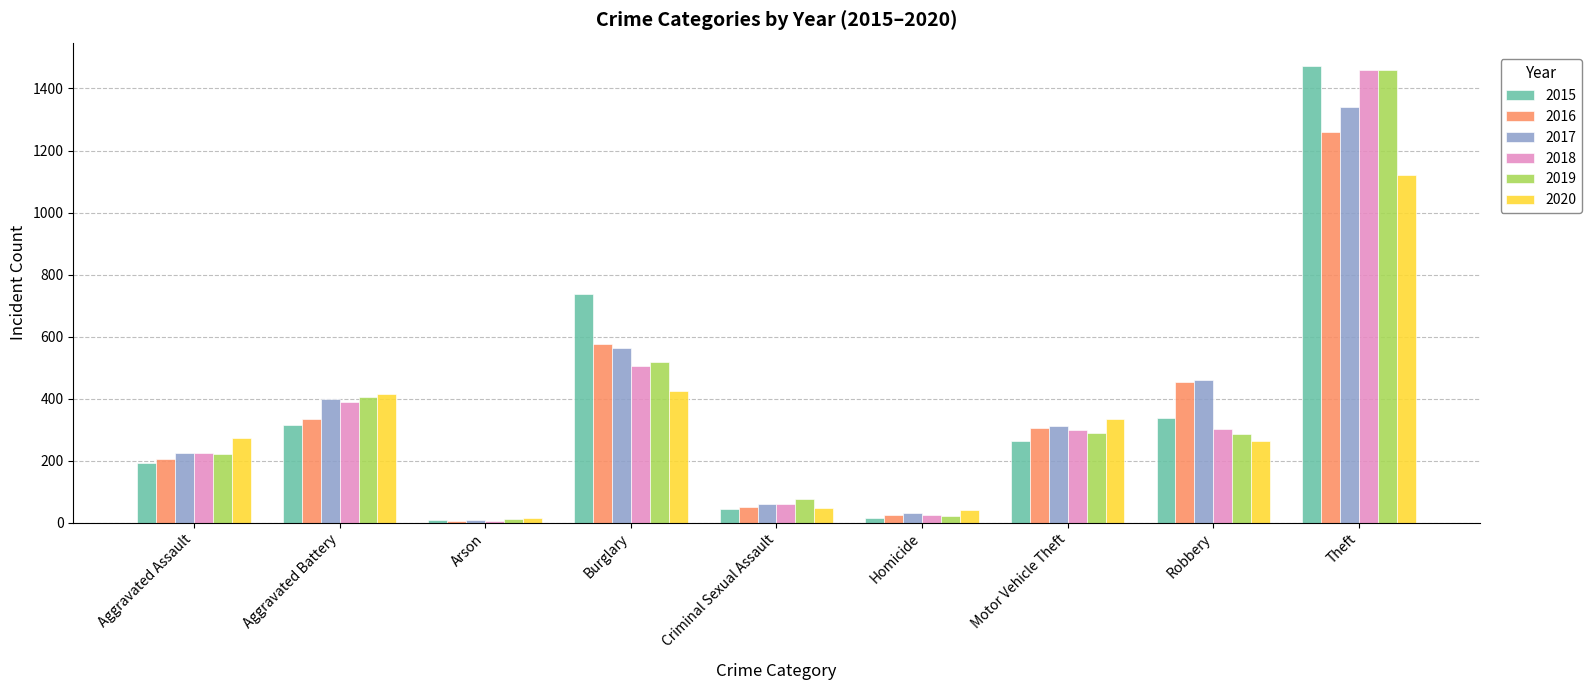

What is the label of the 3rd bar from the left?

Arson